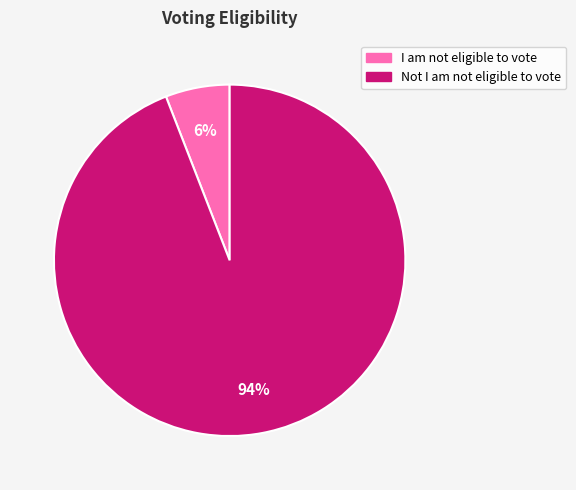

Rank the categories by value from lowest to highest.

I am not eligible to vote, Not I am not eligible to vote